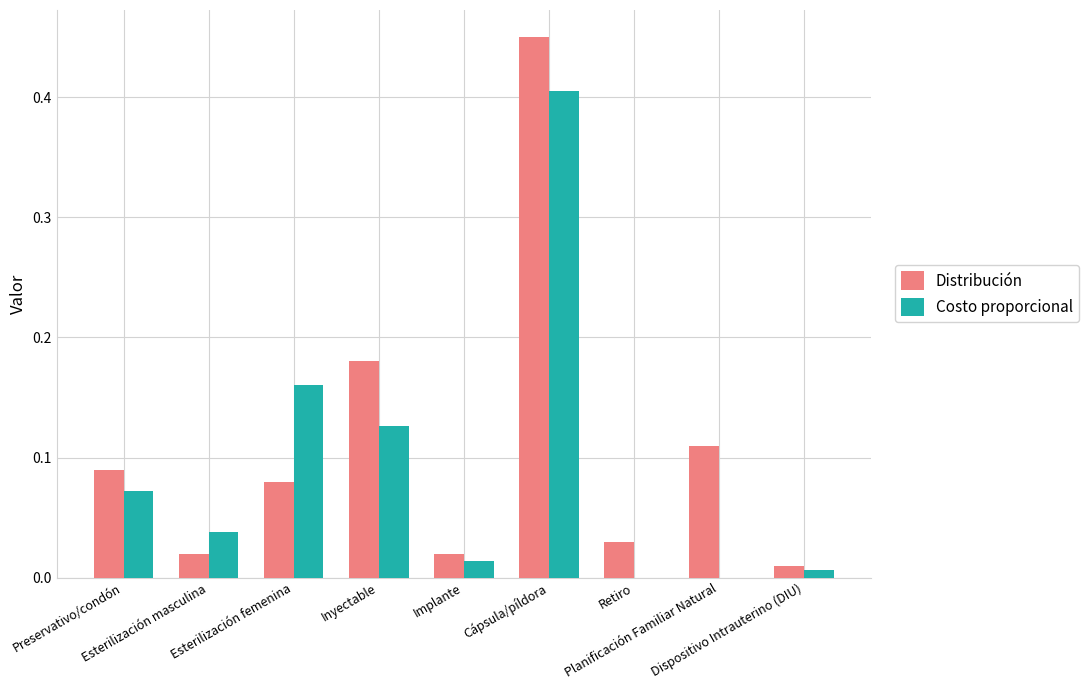

How many groups of bars are there?

9